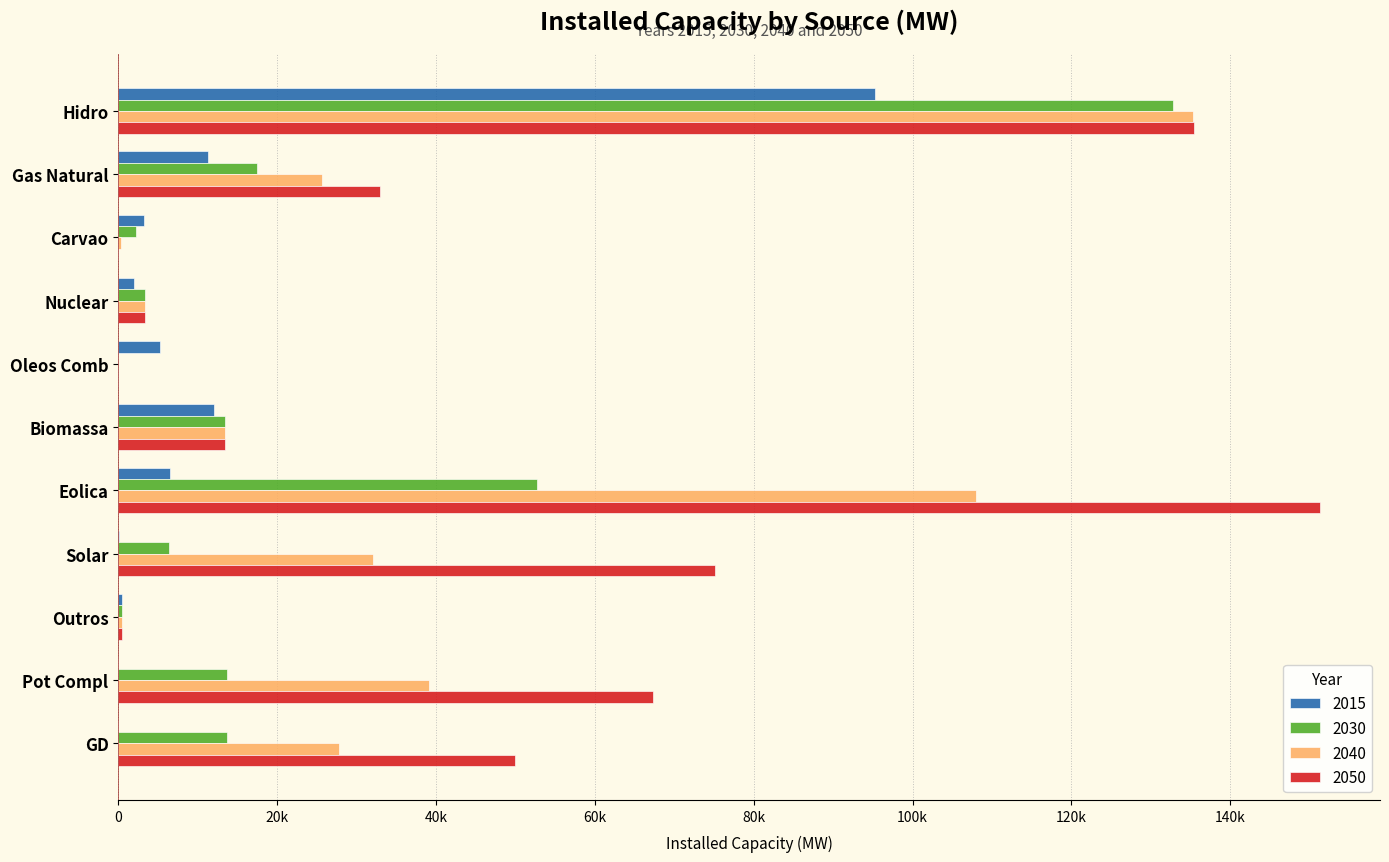

Which series changed the most between Solar and Pot Compl?

2050